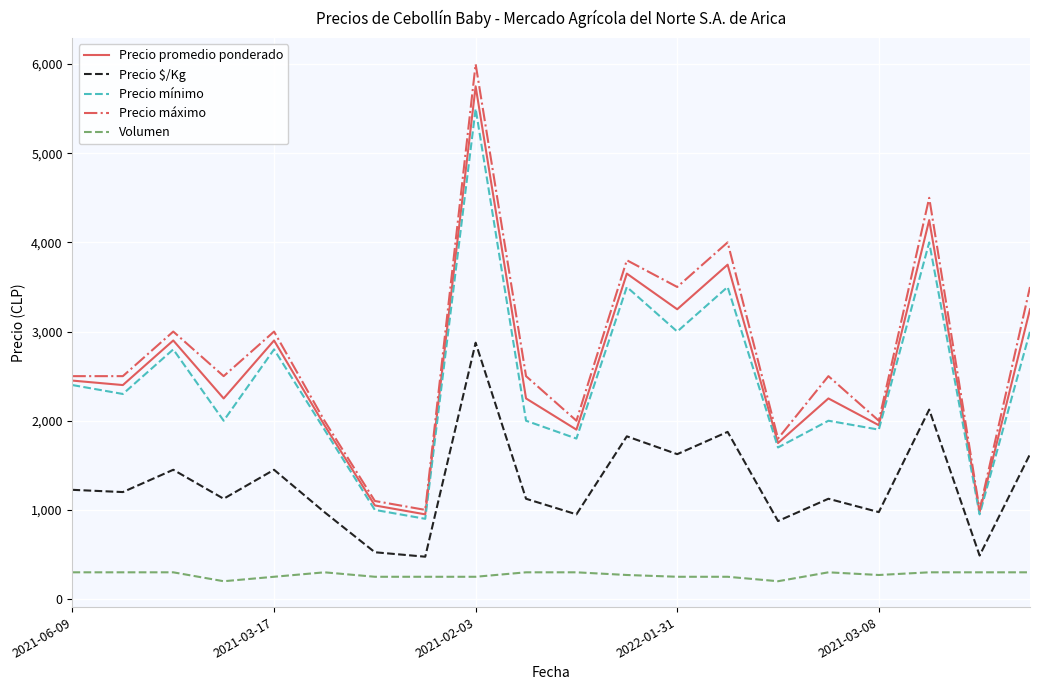

Which series has the largest total across all categories?

Precio máximo